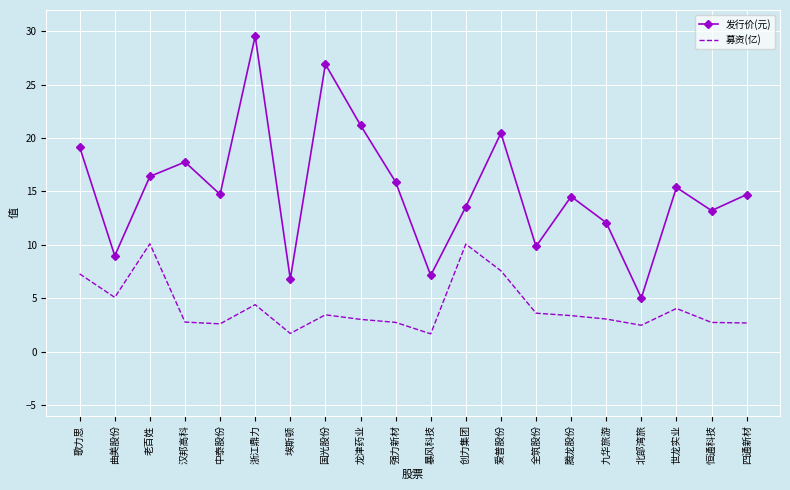

What is the greatest value displayed?

29.6